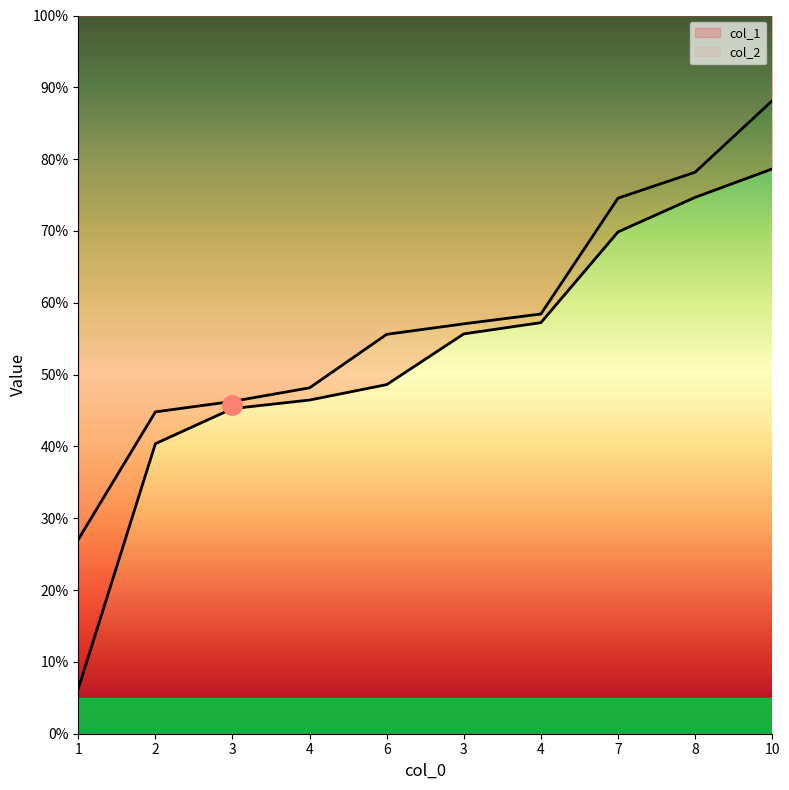

What is the total value across all series at 3?

91.5